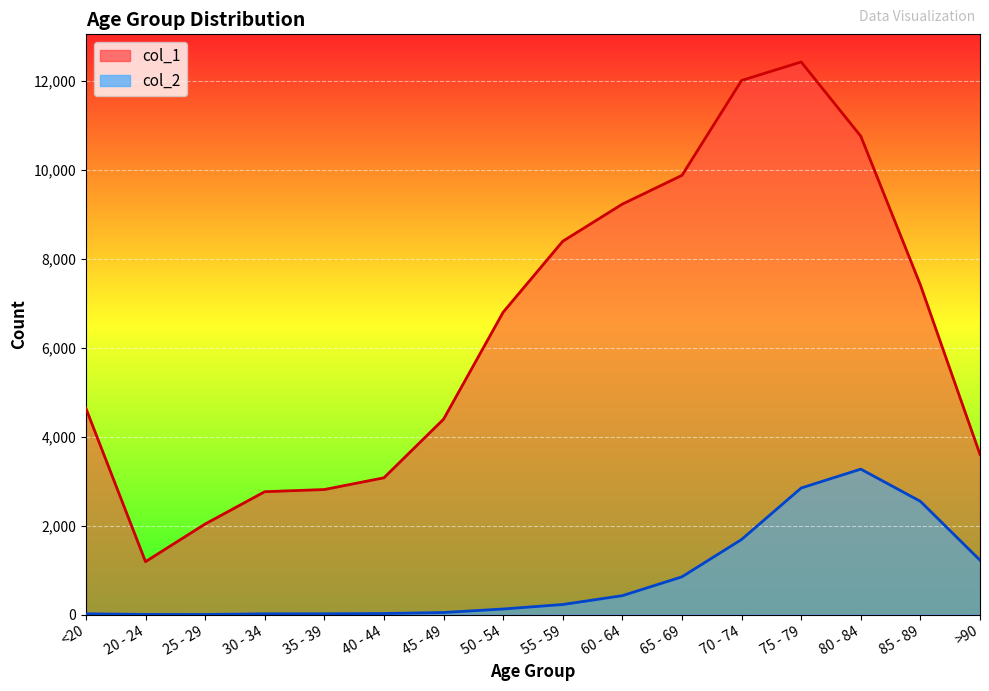

List the labels in order of col_2 value, largest first.

80 - 84, 75 - 79, 85 - 89, 70 - 74, >90, 65 - 69, 60 - 64, 55 - 59, 50 - 54, 45 - 49, 40 - 44, <20, 35 - 39, 30 - 34, 20 - 24, 25 - 29